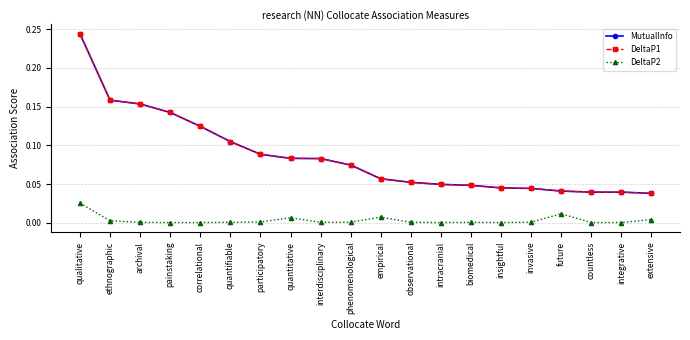

Between extensive and future, which is larger?

future